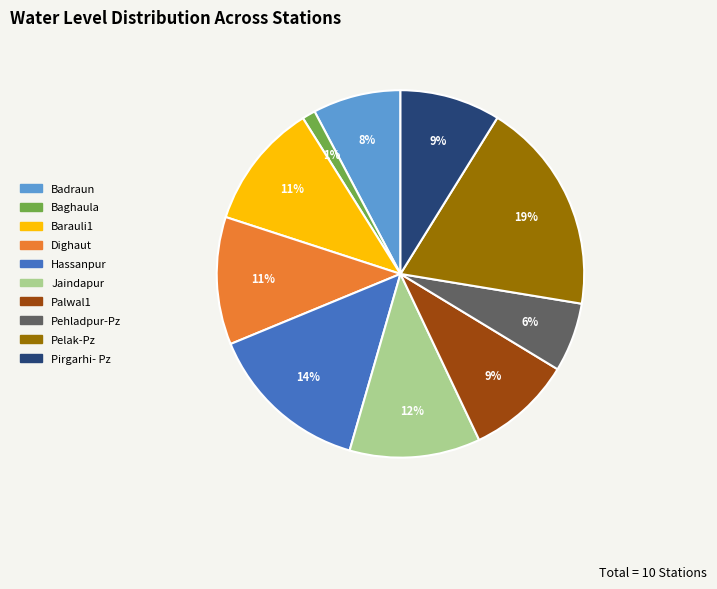

How many slices are in this pie chart?

10